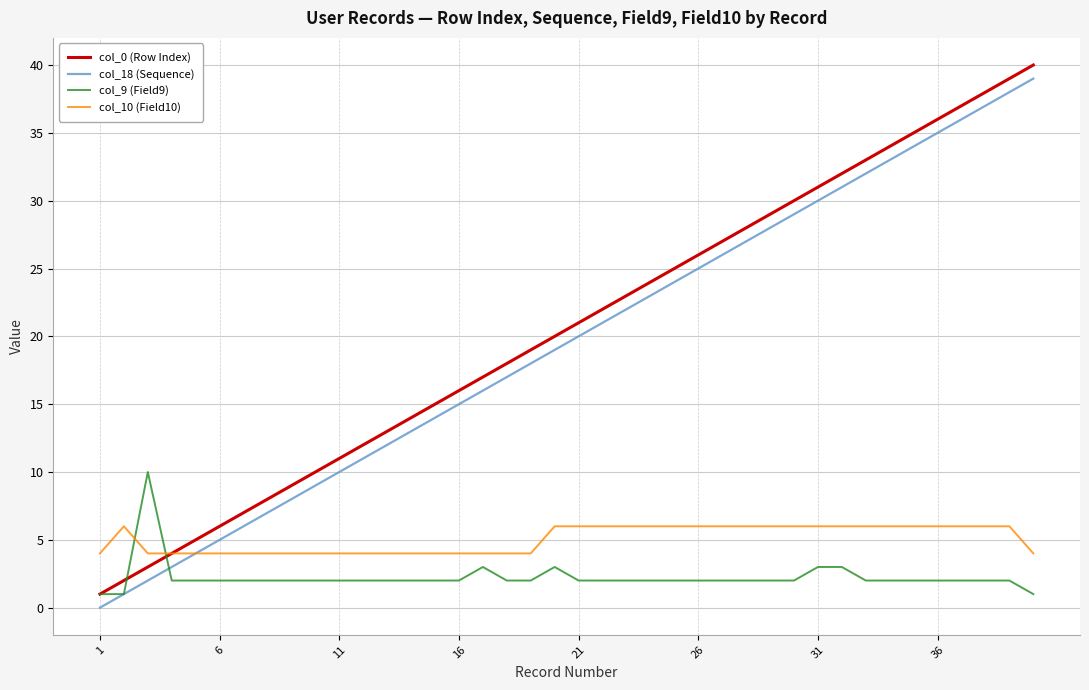

What is the greatest value displayed?

40